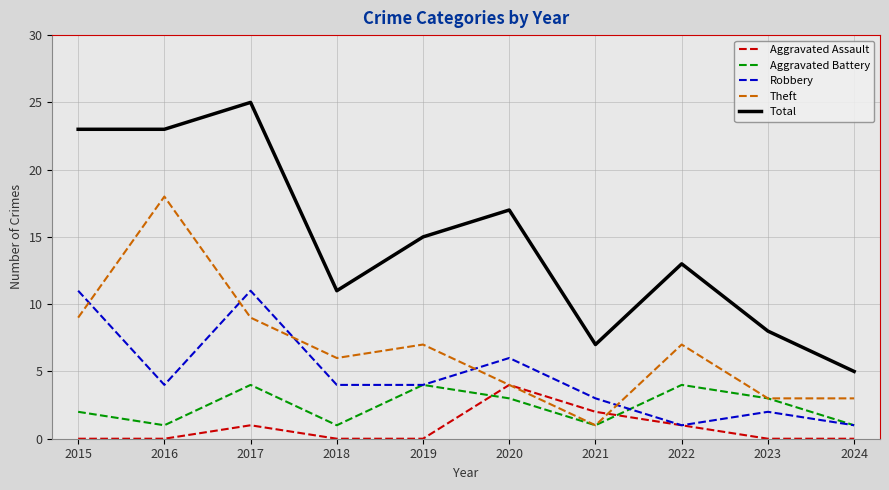

What is the difference between the highest and lowest values at 2023?

8